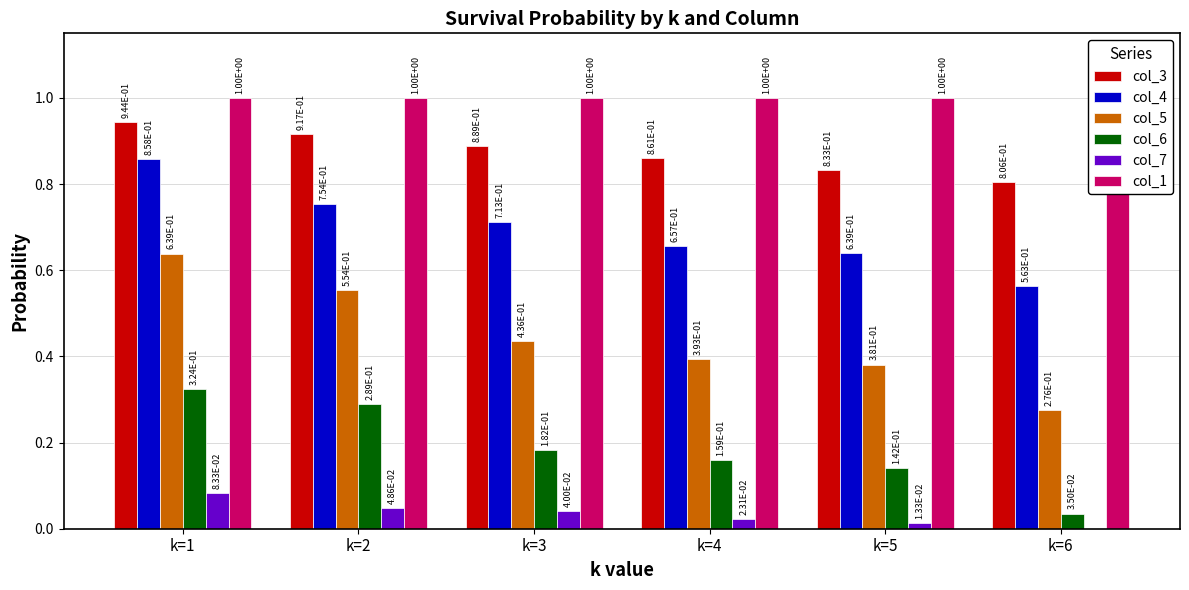

Where is col_7 nearest to the value 0?

k=6